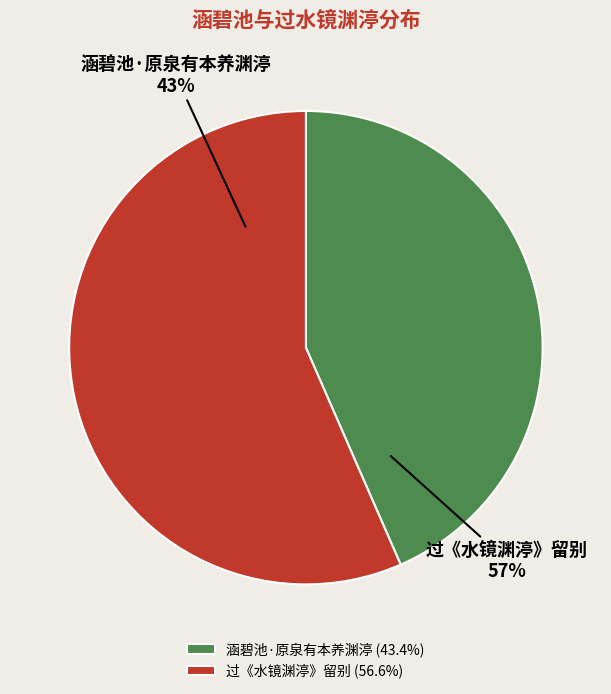

What is the smallest slice in the pie chart?

涵碧池·原泉有本养渊渟